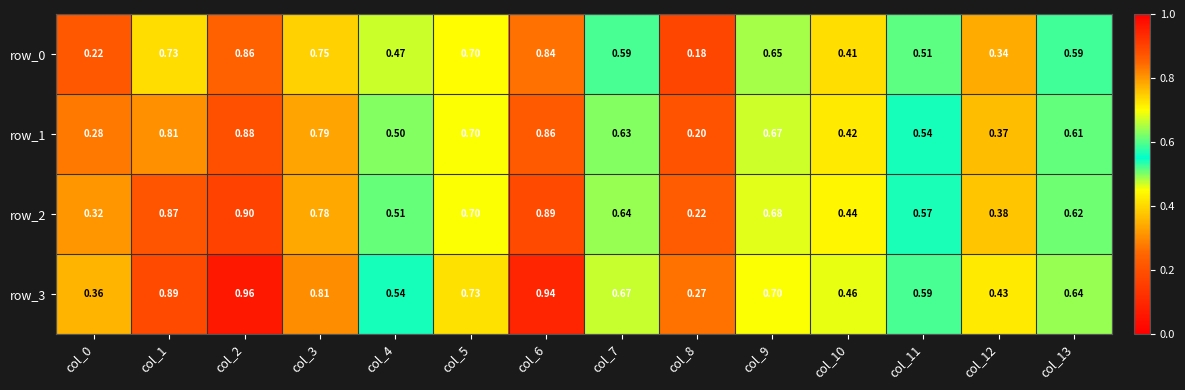

At which label does row_3 reach its peak?

col_2